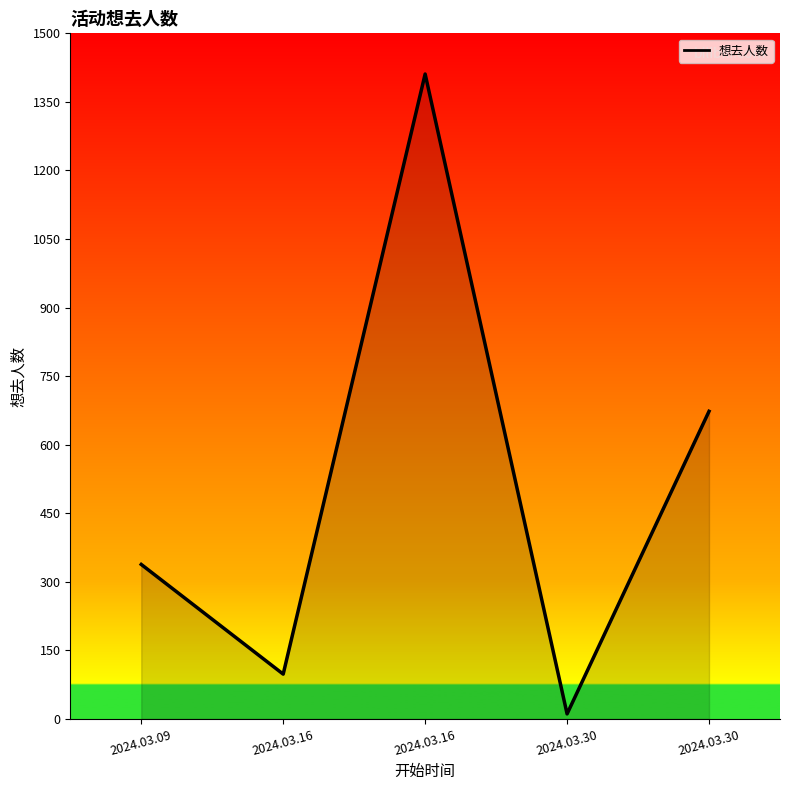

Rank the categories by value from highest to lowest.

2024.03.16, 2024.03.30, 2024.03.09, 2024.03.16, 2024.03.30